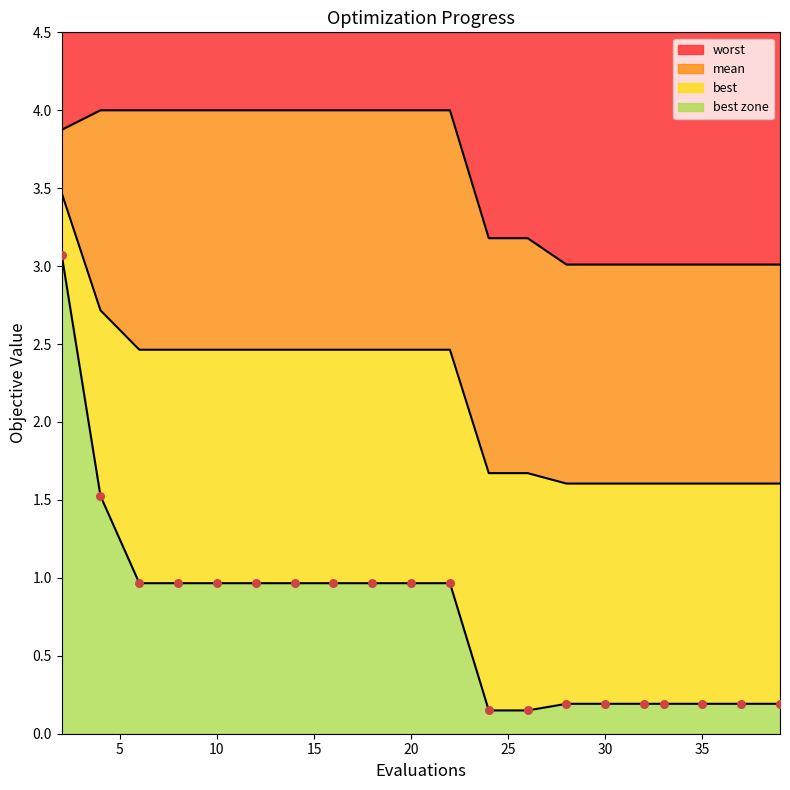

At how many categories does at least one series exceed 1?

20